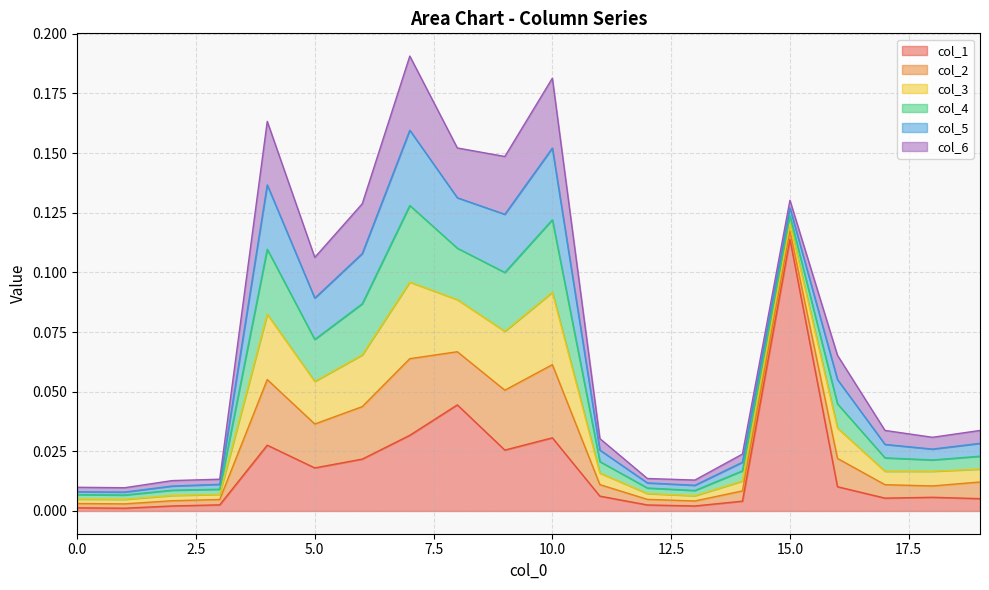

Is it true that col_1 equals 0.0 at 12?

False